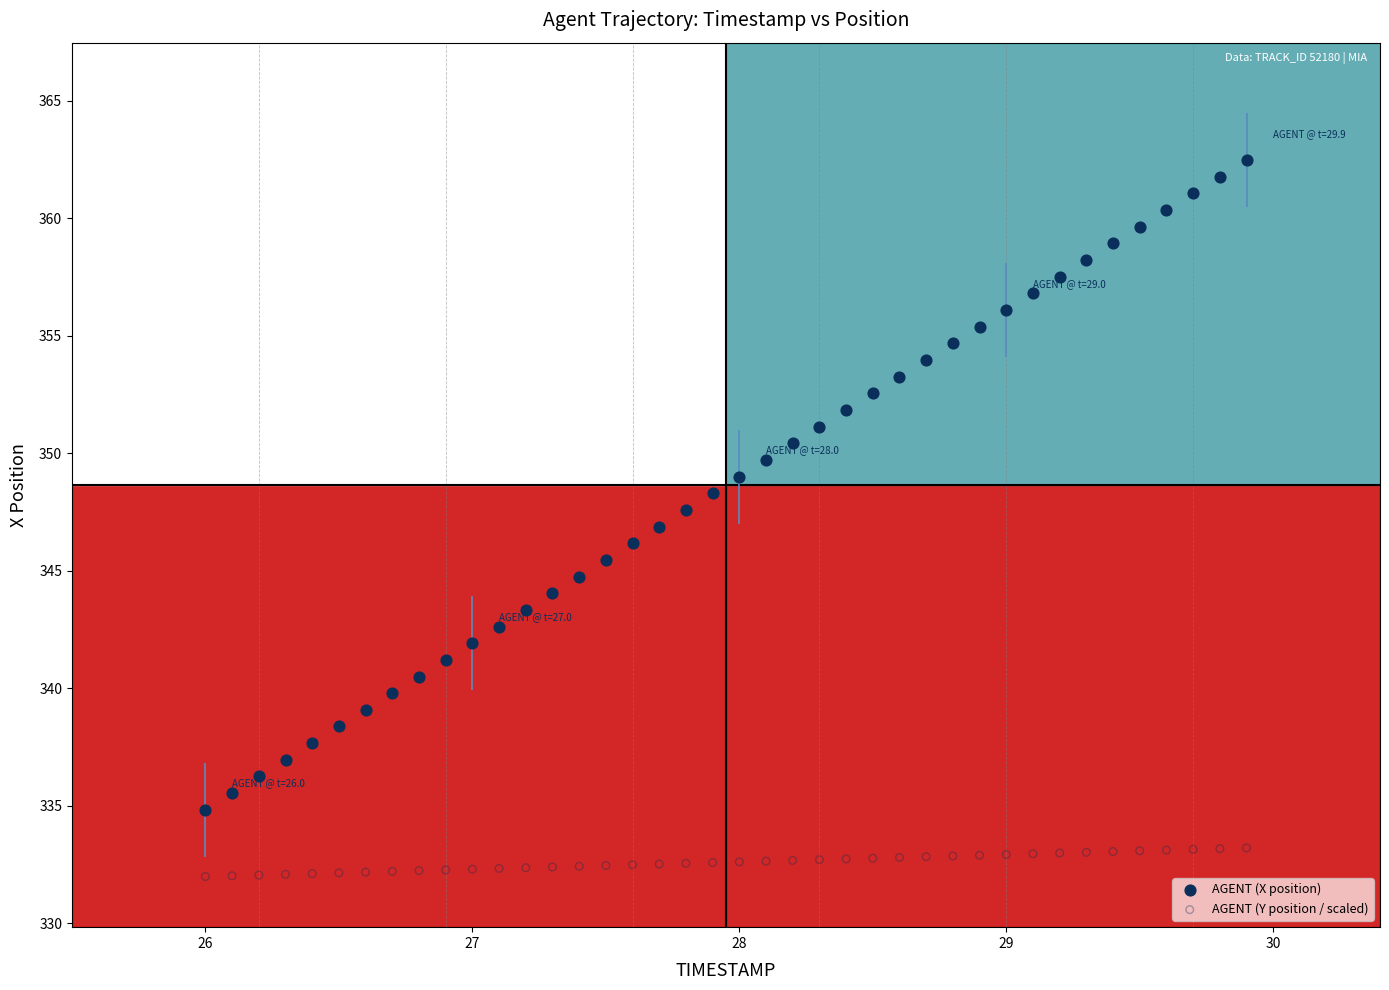

Across all data points, what is the range of Y values (max minus min)?

30.5